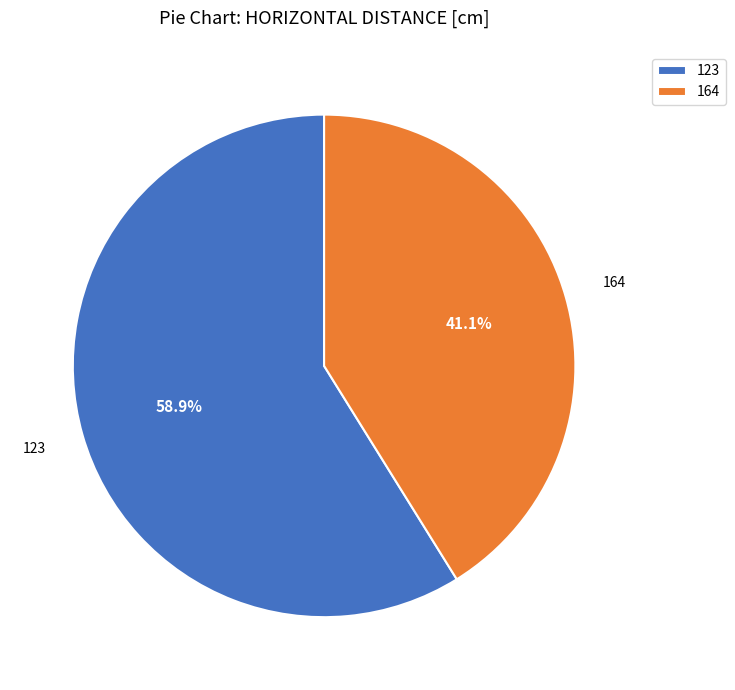

What is the smallest slice in the pie chart?

164